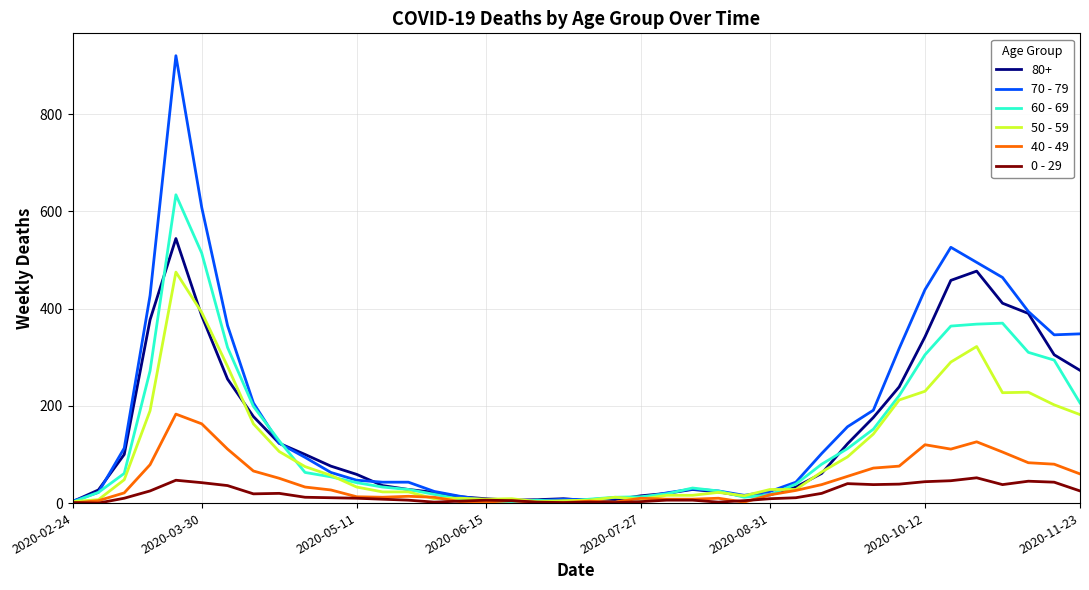

Which series has the largest range (max minus min)?

70 - 79